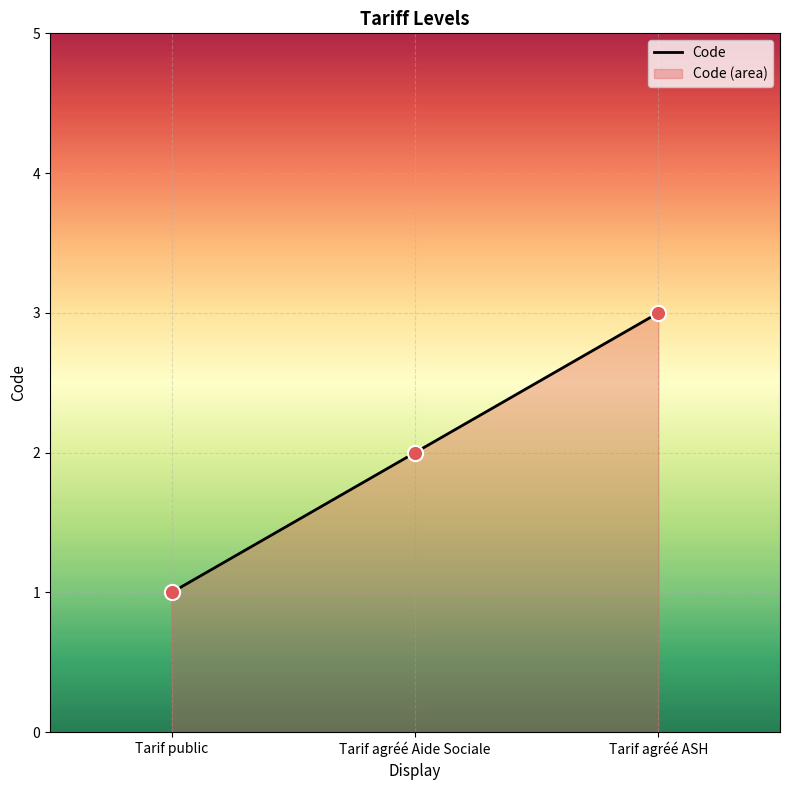

Which has a higher value, Tarif agréé Aide Sociale or Tarif agréé ASH?

Tarif agréé ASH